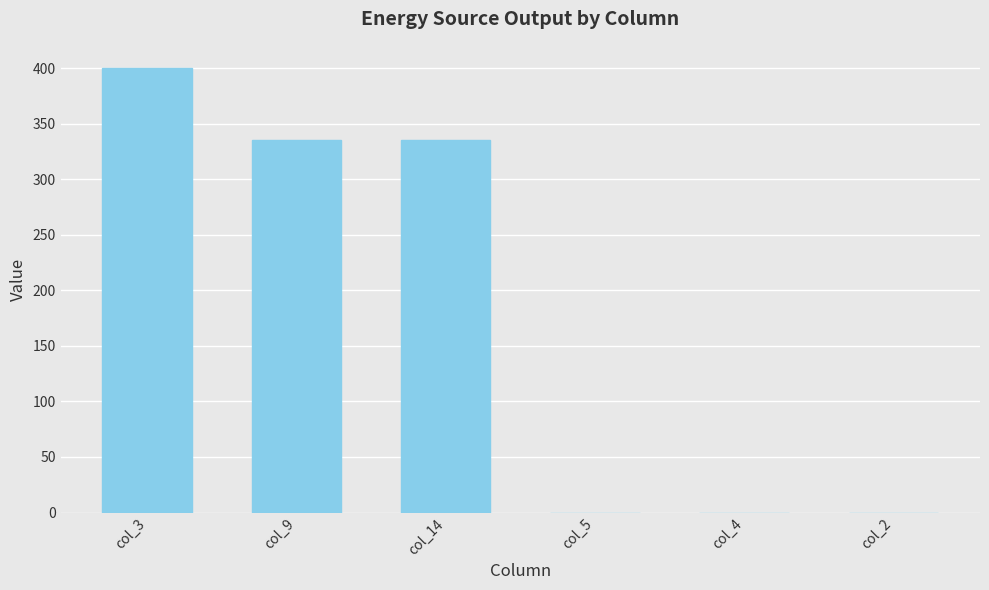

Count the number of data series in this chart.

1